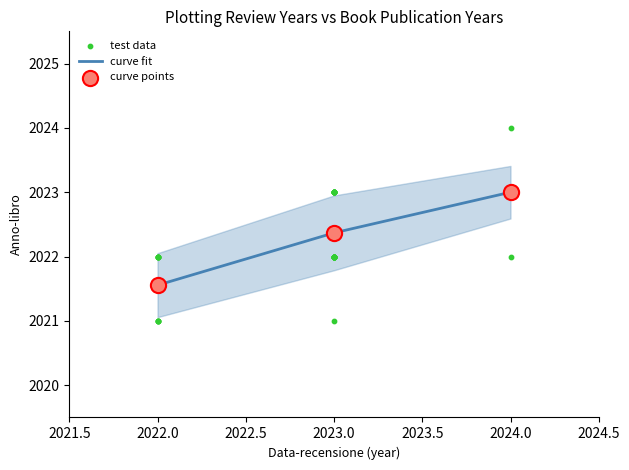

At which label does curve fit reach its minimum?

2022.0